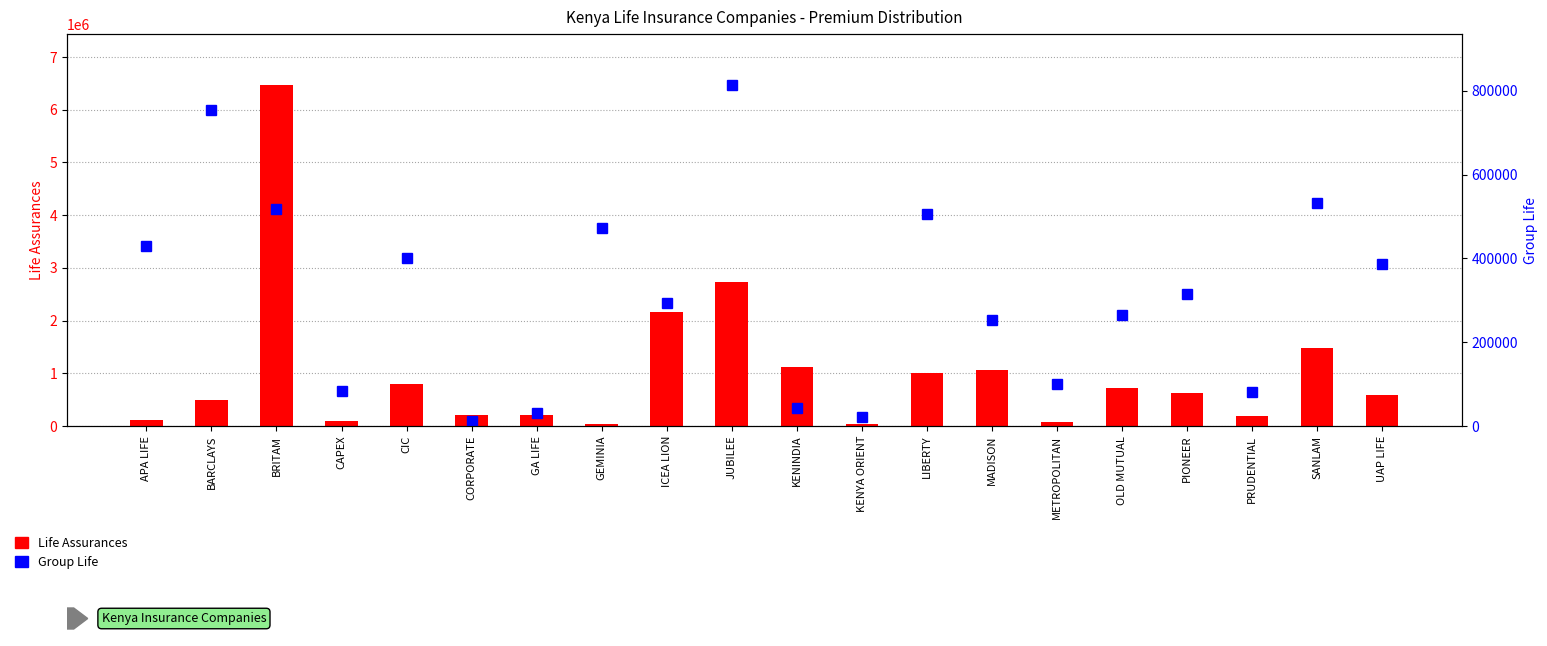

Reading left to right, extract all data points from this chart.

Life Assurances: 110915	489762	6464718	102278	798959	212110	216727	29596	2169415	2728838	1110235	36016	999739	1059789	67414	718829	624448	183669	1484942	590588
Group Life: 429755	754654	518500	82547	399786	12035	32121	472347	293379	813412	43314	20298	506619	252800	99934	264755	315573	80228	533081	386939